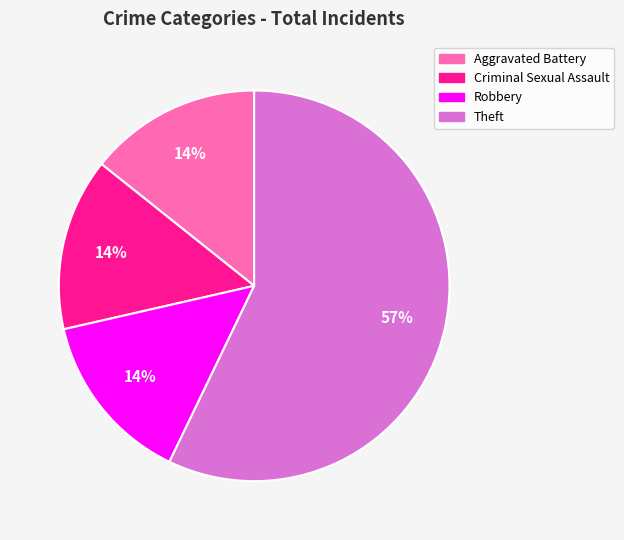

Approximately how many times larger is the value at Robbery compared to Aggravated Battery?

1.0